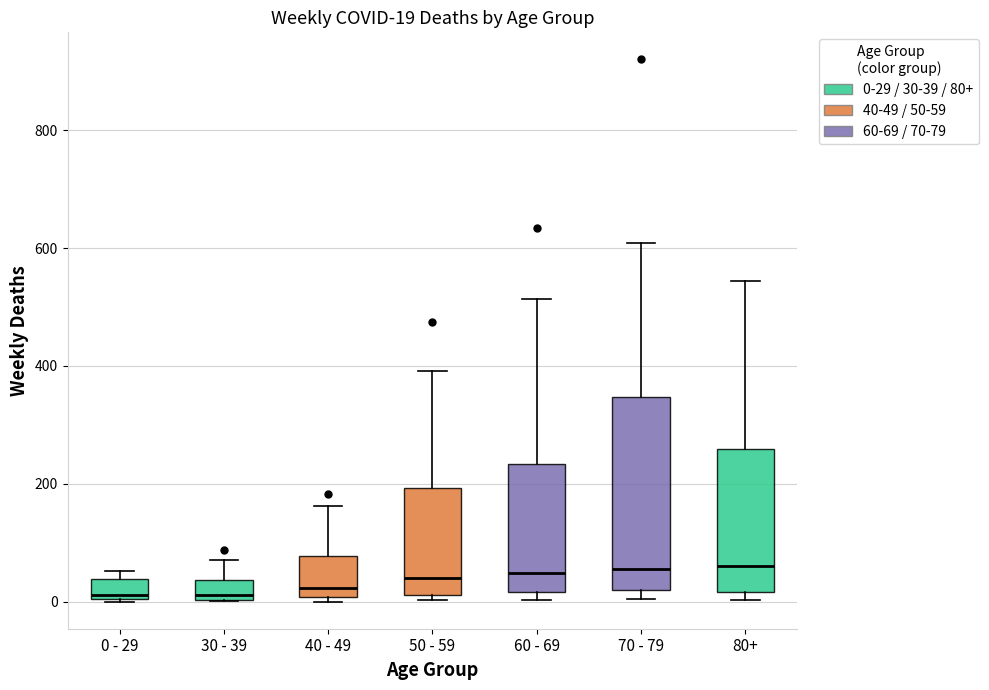

Which box is the tallest, from its lower edge to its upper edge?

70 - 79